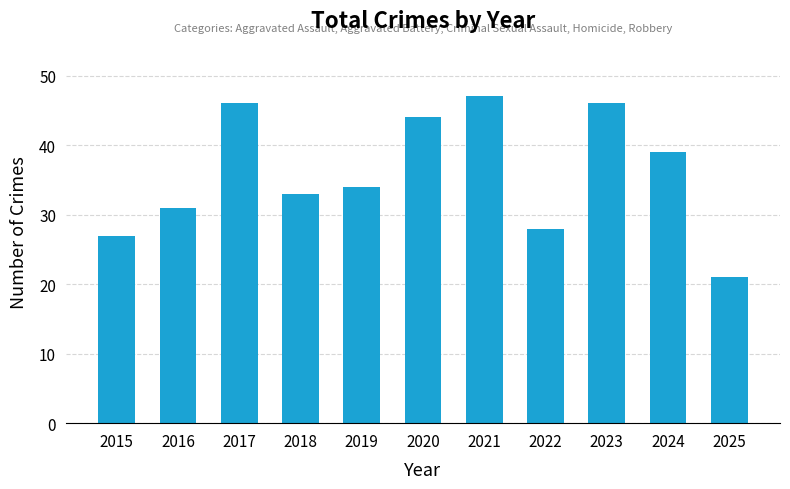

Reading left to right, transcribe all the data shown in this chart.

2015=27	2016=31	2017=46	2018=33	2019=34	2020=44	2021=47	2022=28	2023=46	2024=39	2025=21